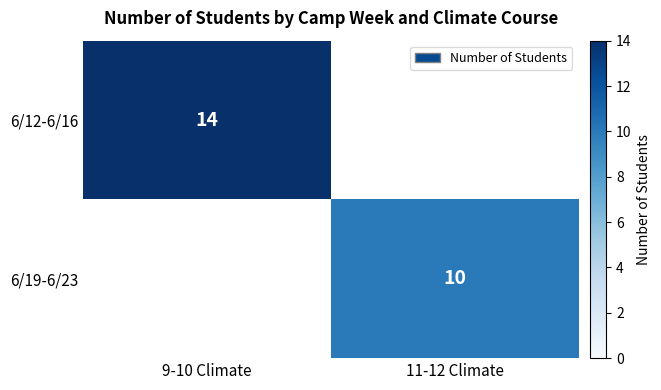

True or false: 6/12-6/16 has a value of 19 at 9-10 Climate.

False